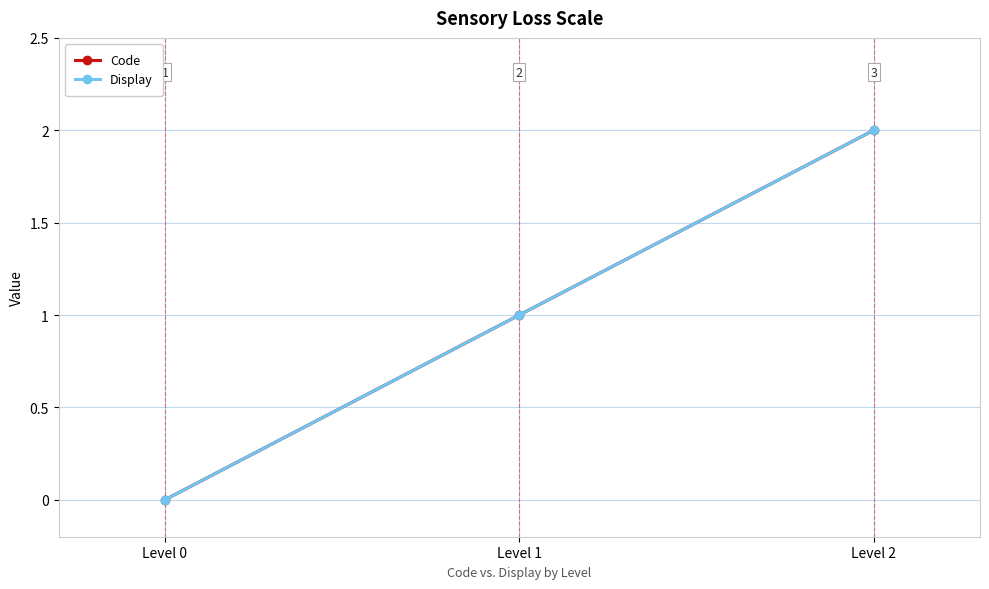

Does the chart have visible grid lines?

Yes